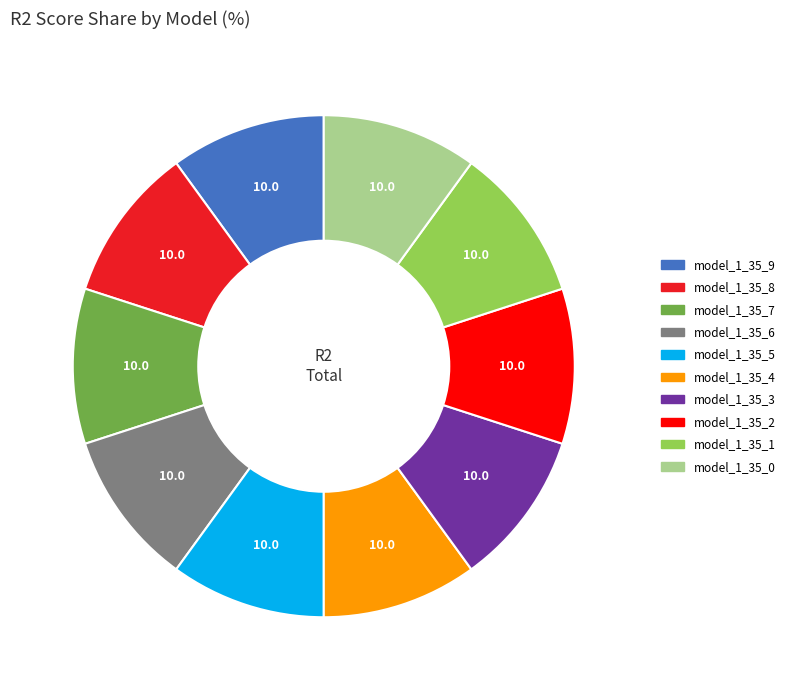

Is it true that model_1_35_4 is 10% of the pie?

True